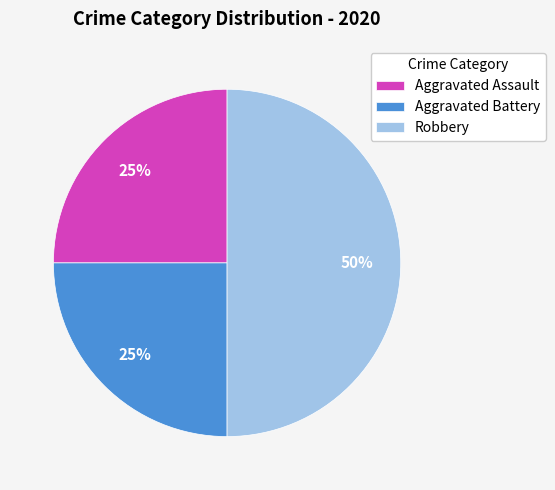

How many segments does this pie chart have?

3